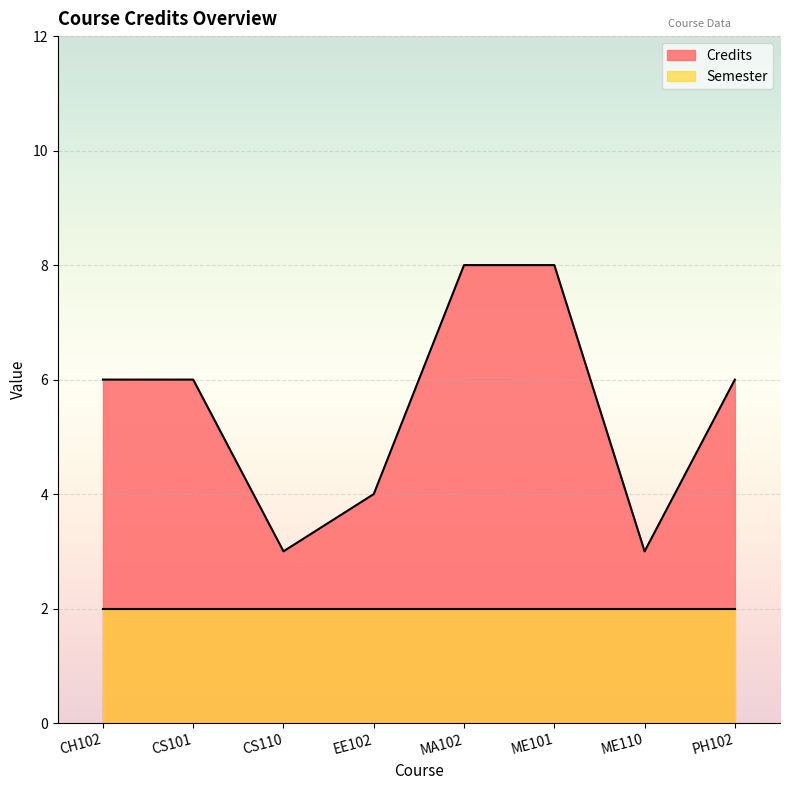

Count the number of categories in the chart.

8